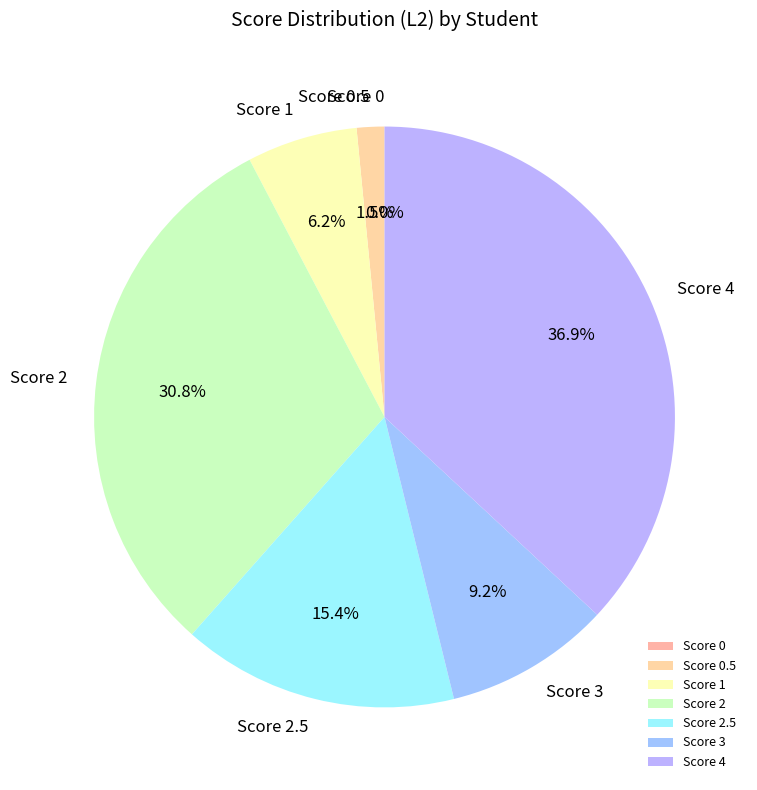

True or false: ELIS CRISTINE CORRÊA SILVA accounts for 11% of the total.

False